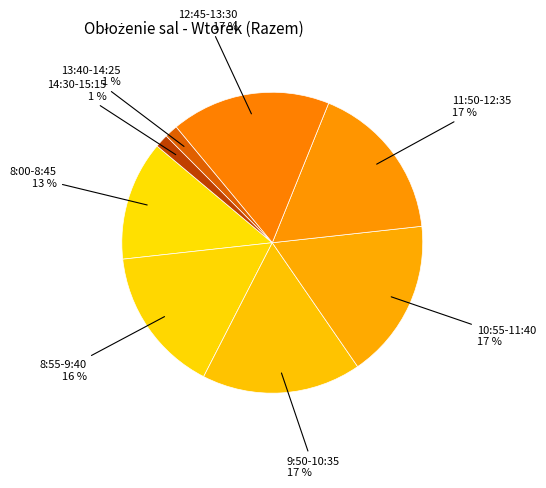

Rank the categories by value from highest to lowest.

9:50-10:35, 10:55-11:40, 11:50-12:35, 12:45-13:30, 8:55-9:40, 8:00-8:45, 13:40-14:25, 14:30-15:15